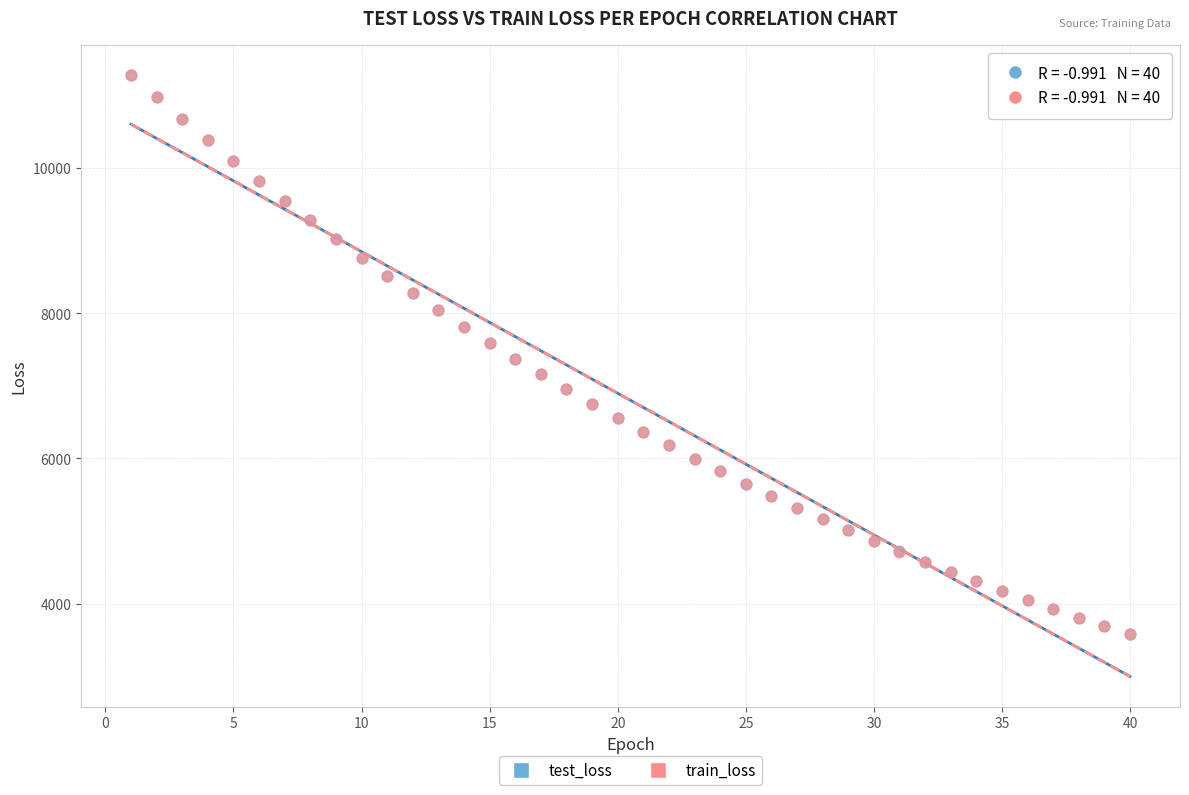

What are all the series names shown in the legend?

test_loss, train_loss